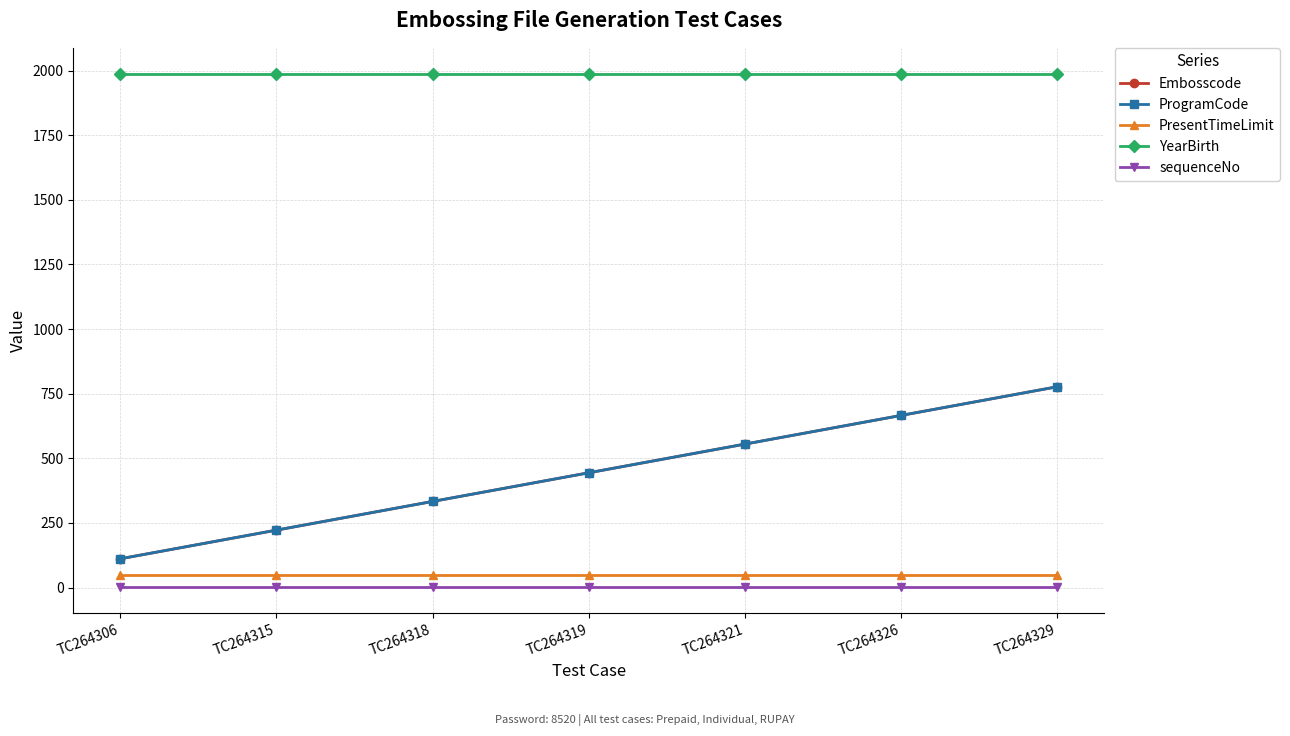

List the labels in order of YearBirth value, largest first.

TC264306, TC264315, TC264318, TC264319, TC264321, TC264326, TC264329